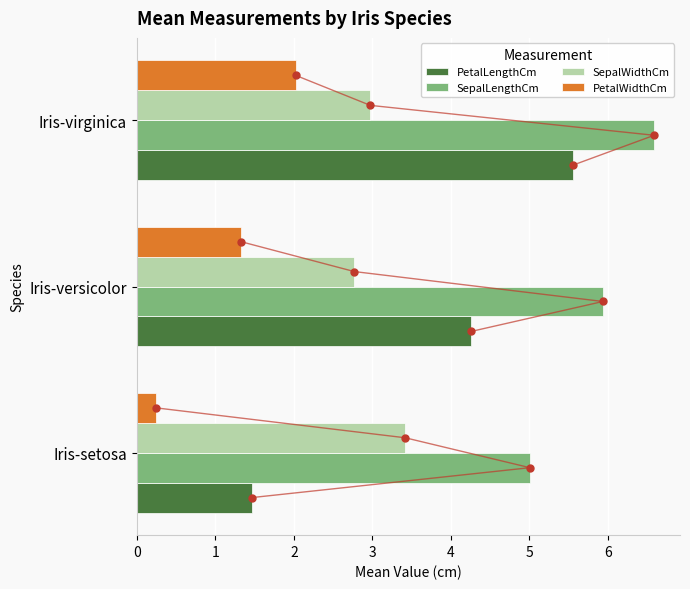

Does the chart contain any negative values?

No